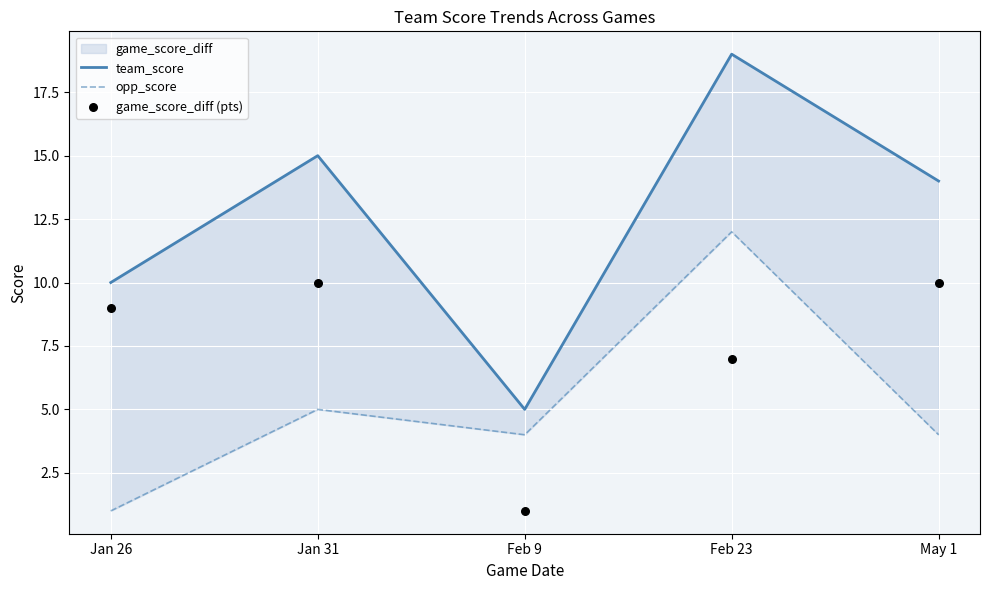

Which series has the largest Y range (max minus min)?

team_score